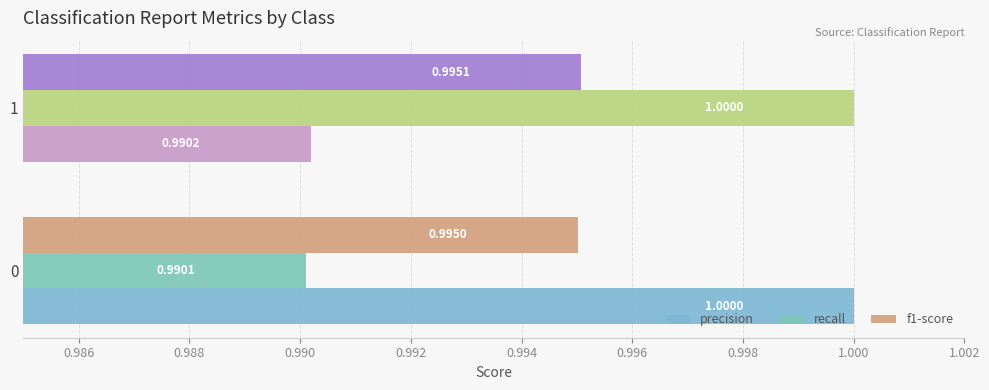

How many data points does each series have?

2